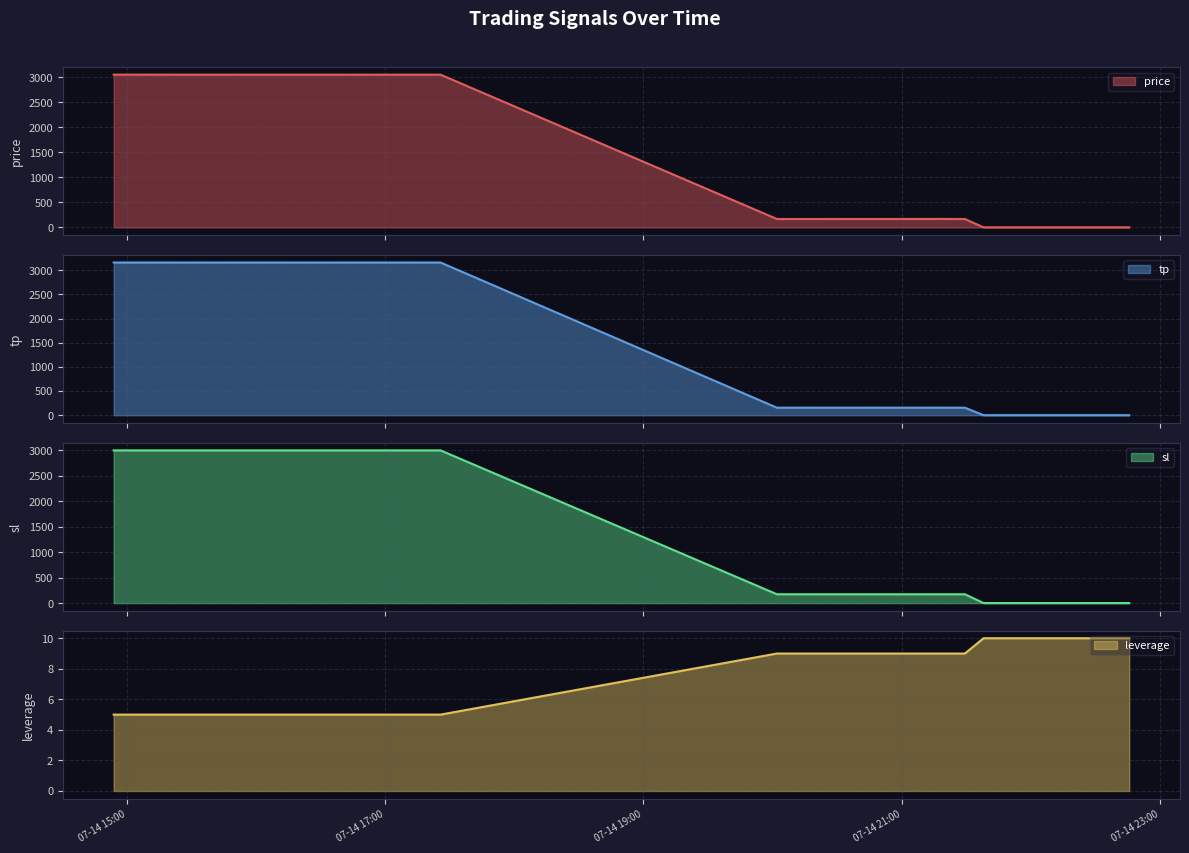

What position from the right is 2025-07-14 21:14:11?

16